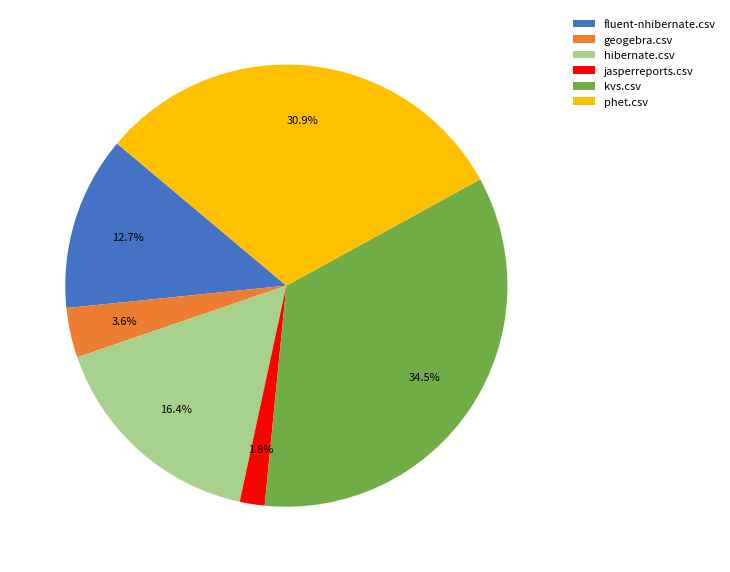

To the nearest percent, what percentage of the pie is hibernate.csv?

16%